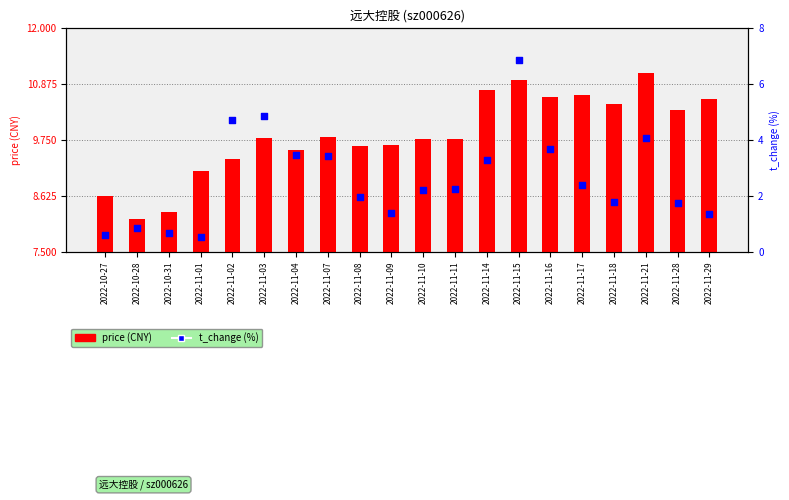

Which series contains the lowest Y value?

t_change